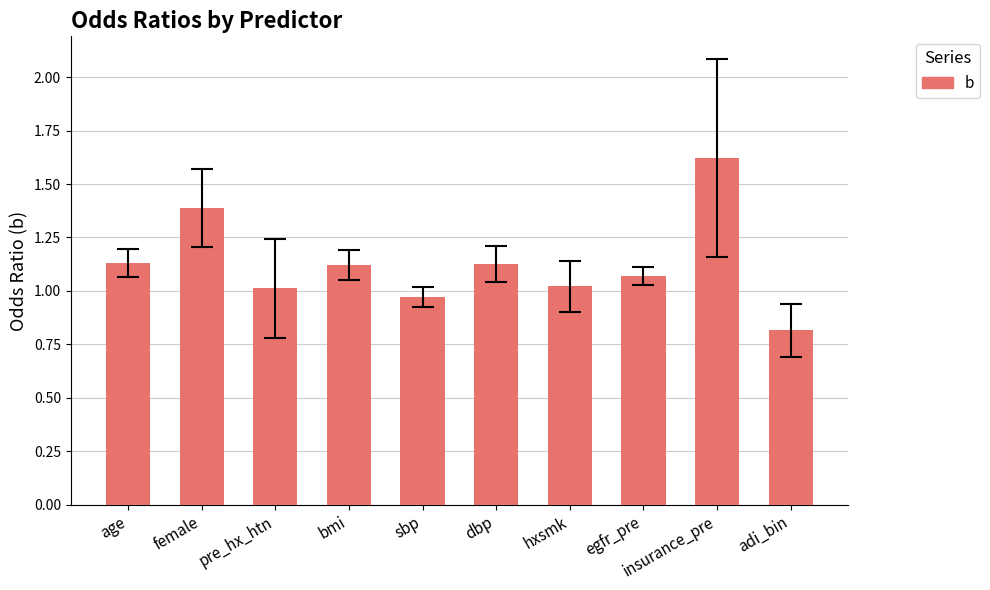

What is the label of the 7th bar from the left?

hxsmk